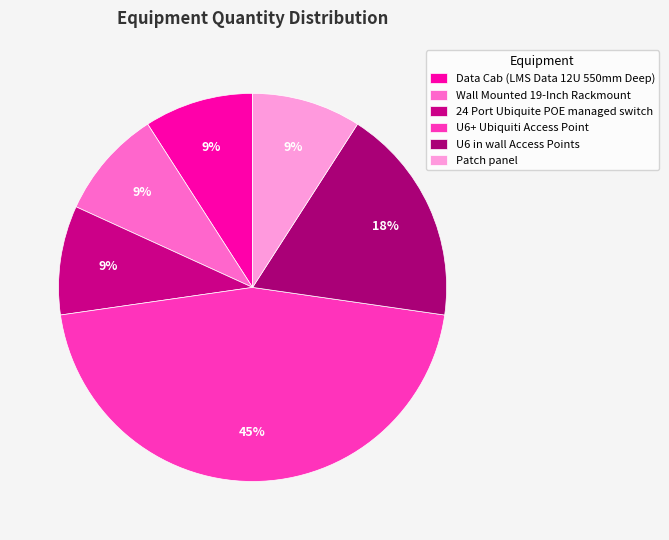

Does U6 in wall Access Points account for over 50% of the chart?

No